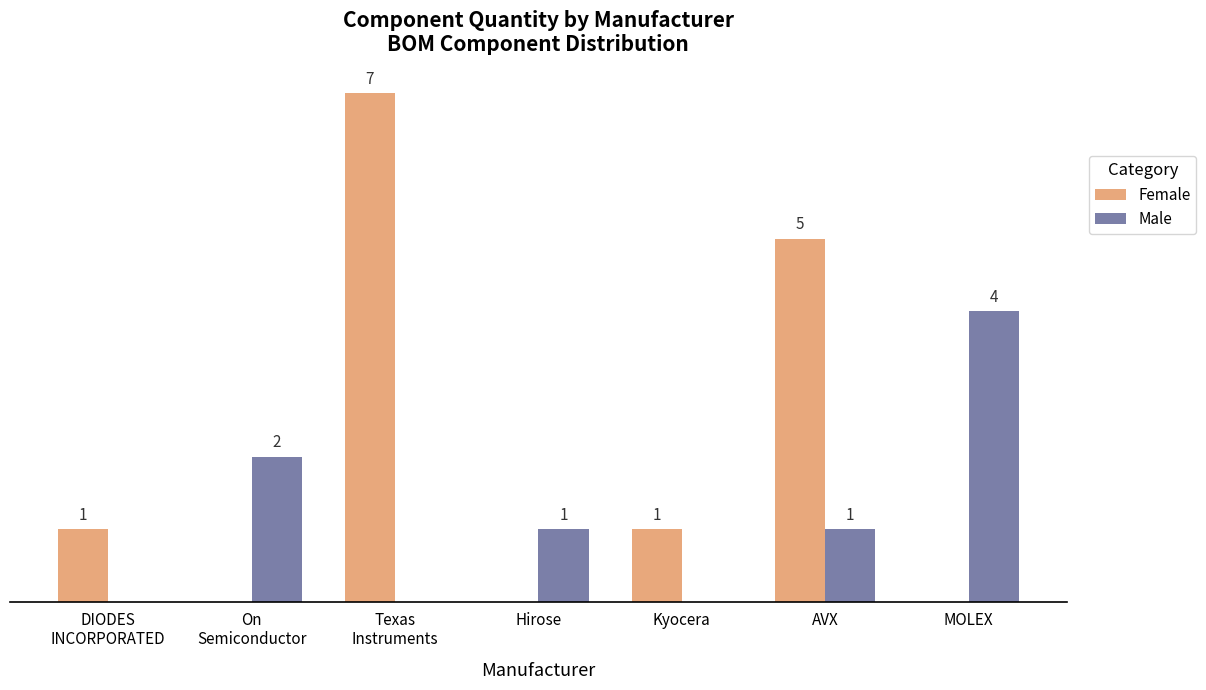

Are the bars grouped side by side (vs. stacked)?

Yes